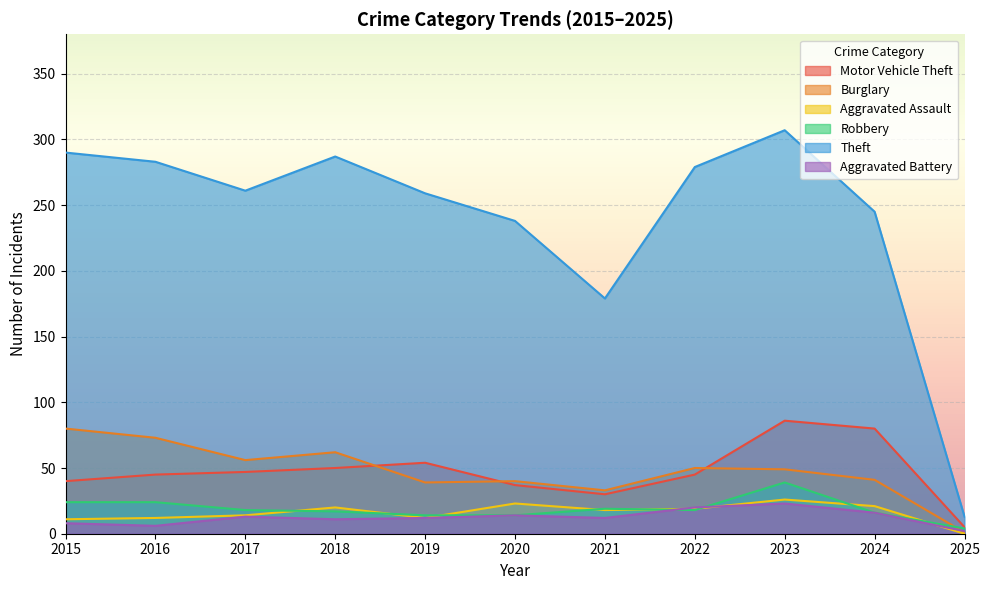

In Burglary, how many points are lower than both neighbors (excluding endpoints)?

3